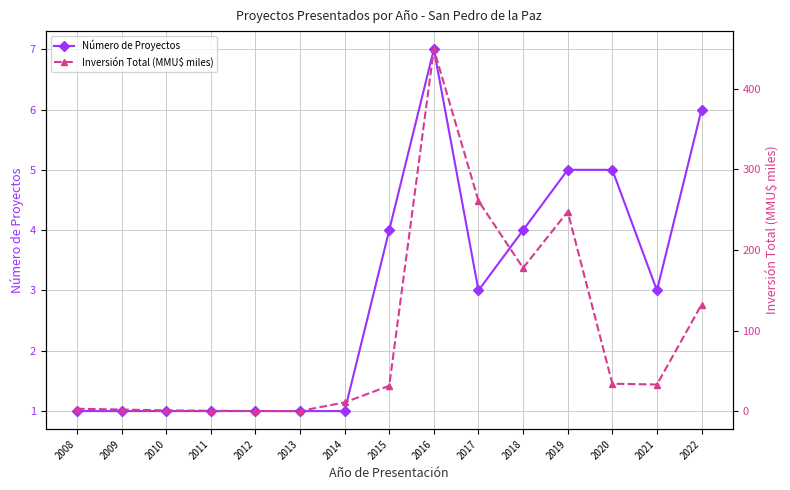

Where is the first local maximum for Inversión Total (MMU$ miles)?

2016